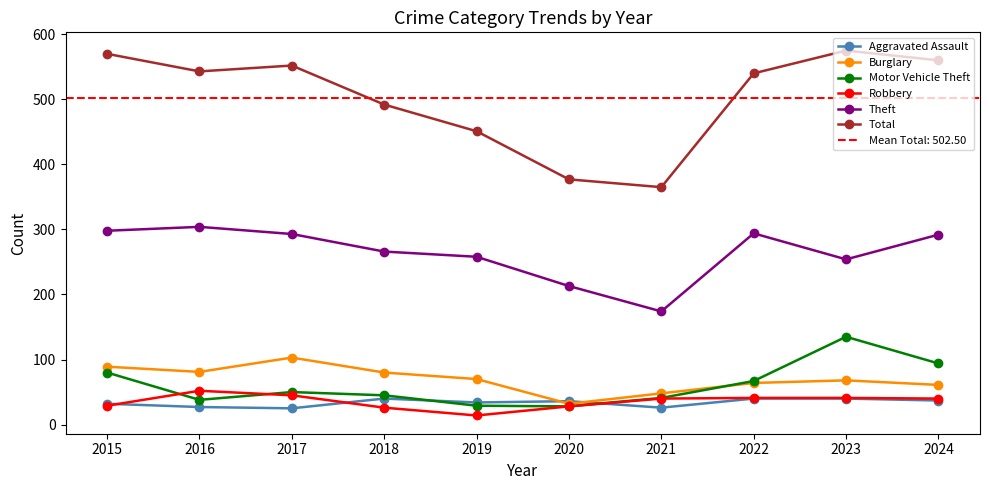

What are all the series names shown in the legend?

Aggravated Assault, Burglary, Motor Vehicle Theft, Robbery, Theft, Total